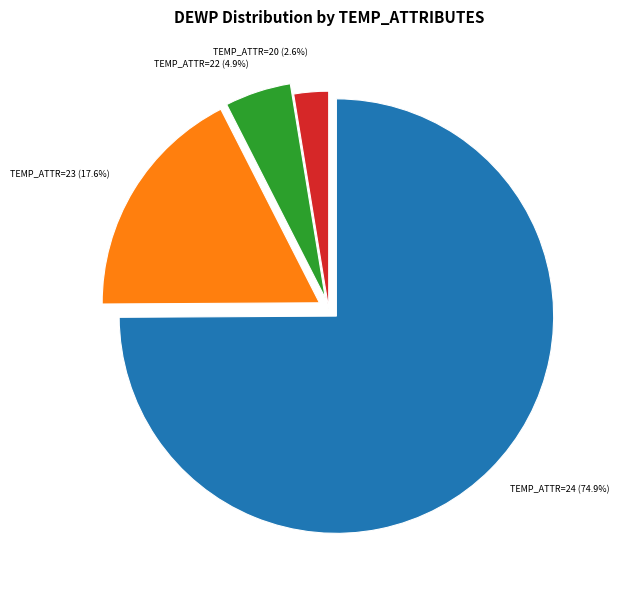

Rank the categories by value from highest to lowest.

TEMP_ATTR=24, TEMP_ATTR=23, TEMP_ATTR=22, TEMP_ATTR=20